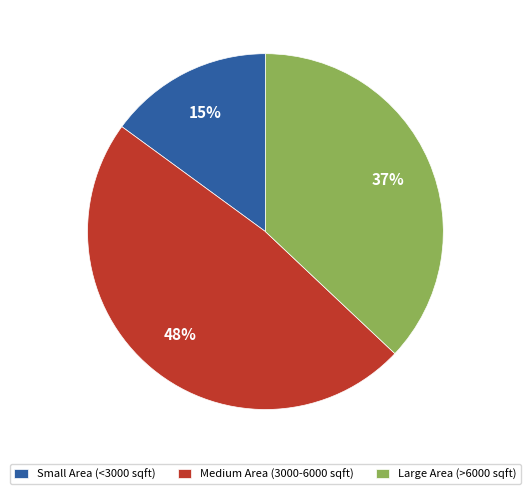

To the nearest percent, what is the combined percentage of Small Area (<3000 sqft) and Large Area (>6000 sqft)?

52%